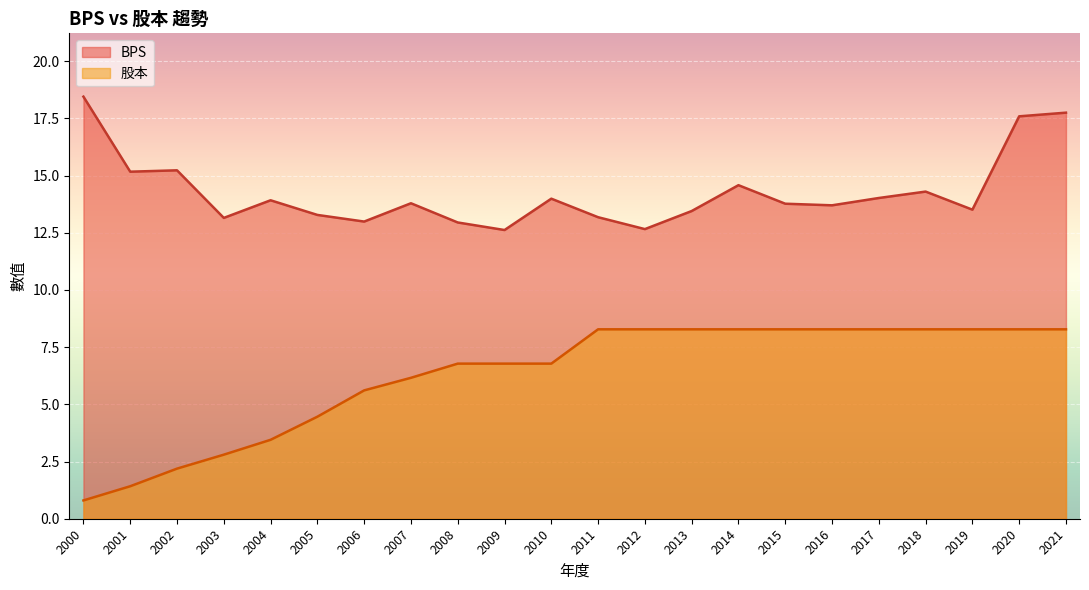

How many values in the 股本 series exceed 8?

11